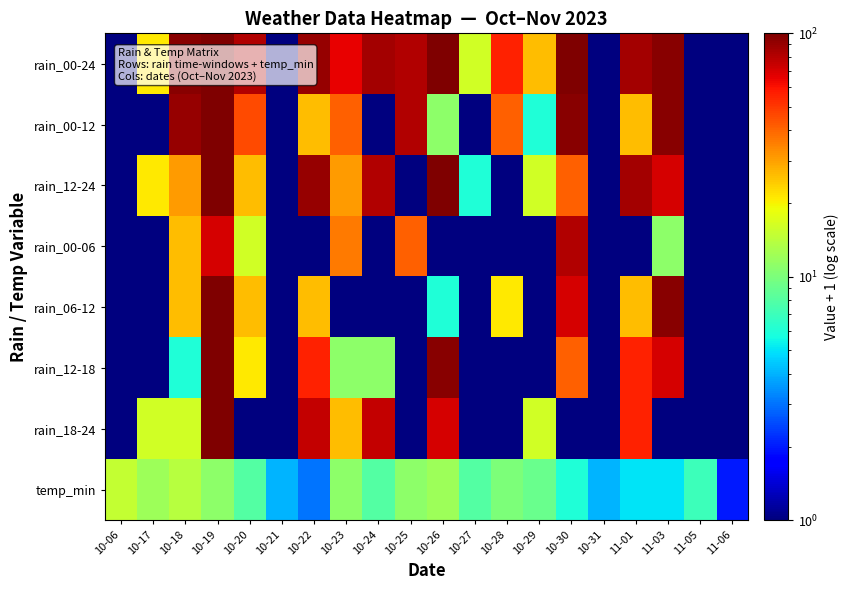

What is the maximum value shown in the chart?

101